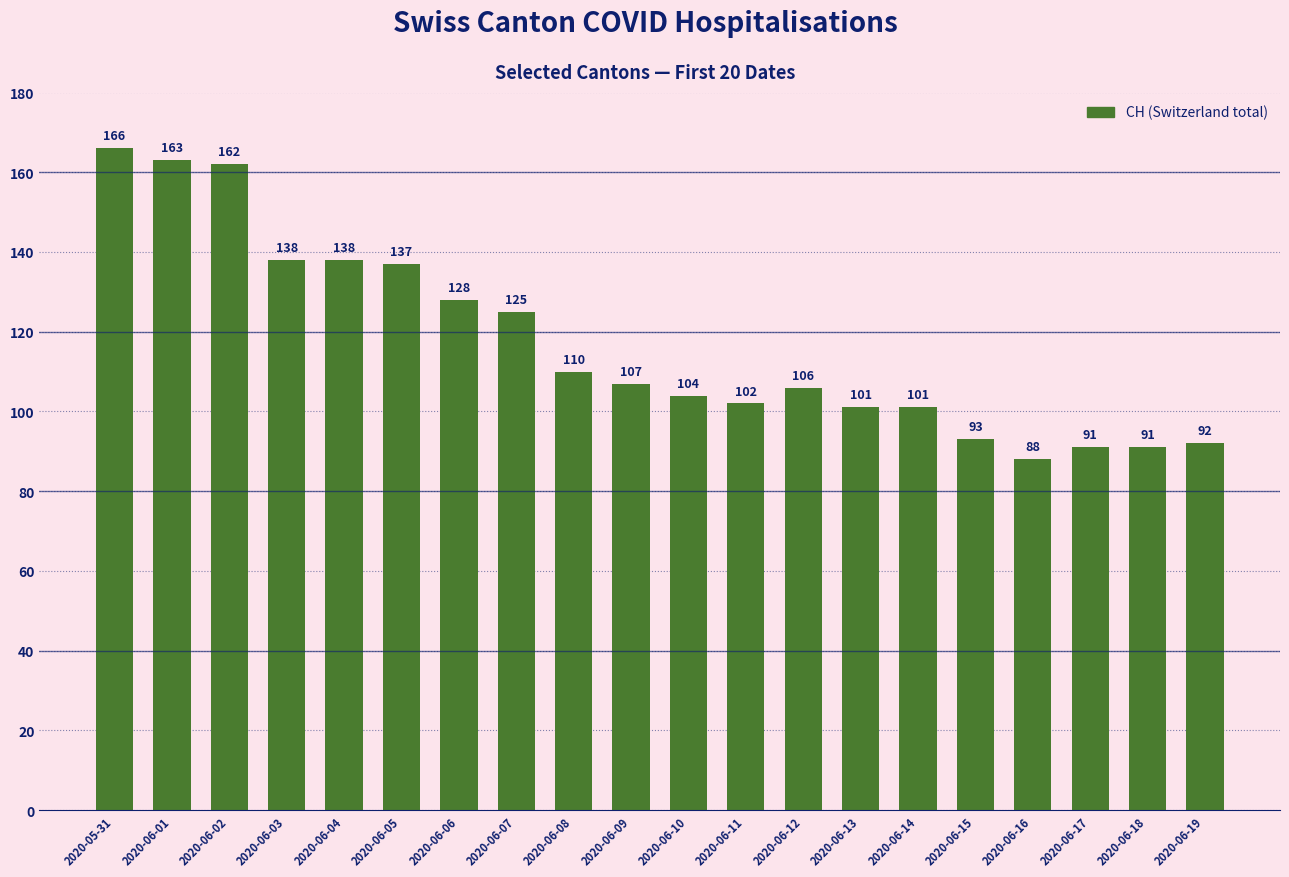

What is the maximum value shown in the chart?

166